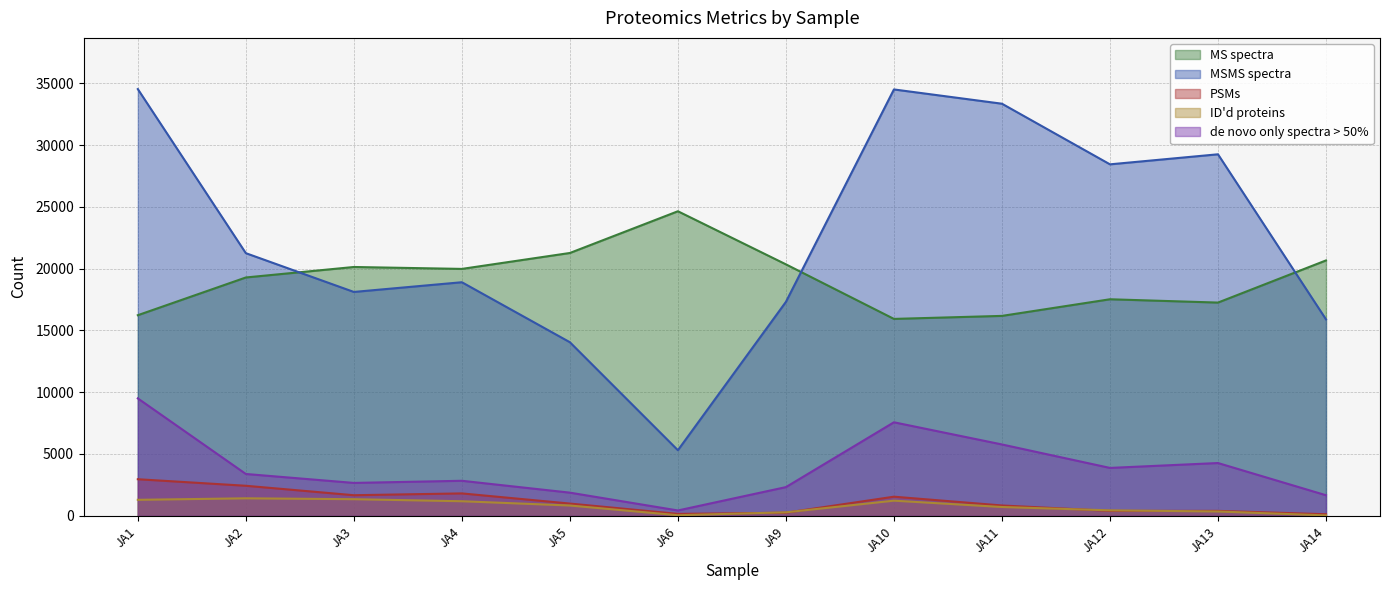

True or false: de novo only spectra > 50% and ID'd proteins cross at least once.

False